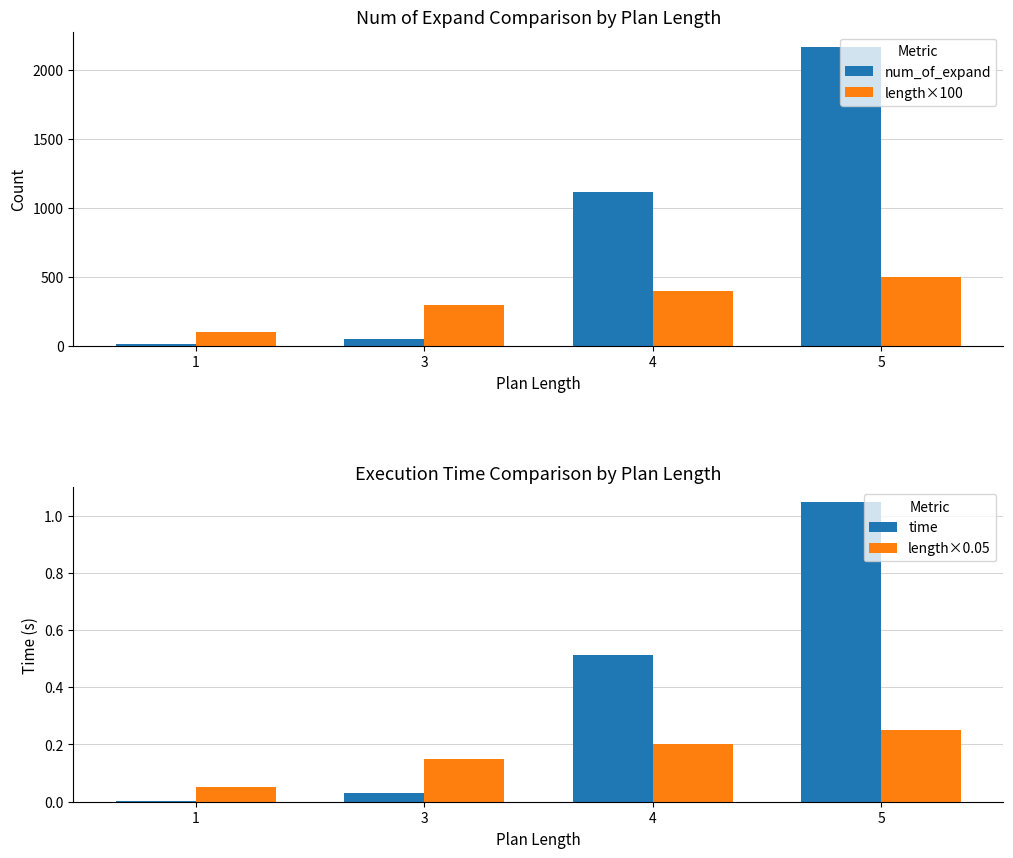

Is the value of num_of_expand at 3 greater than the value of time at 3?

Yes